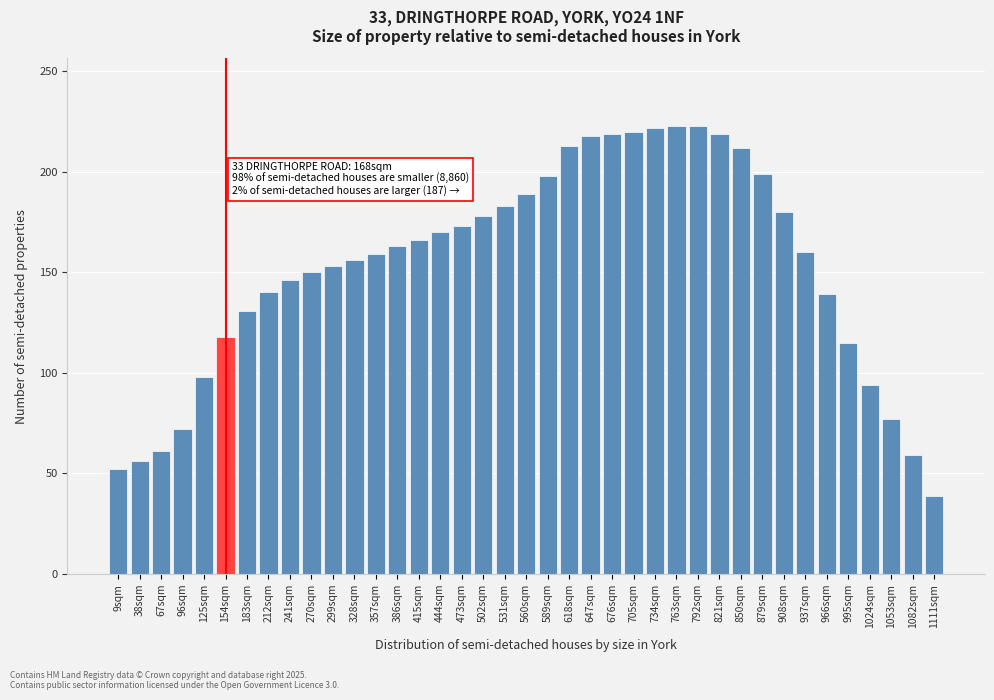

What is the difference between the values at 676sqm and 908sqm?

39